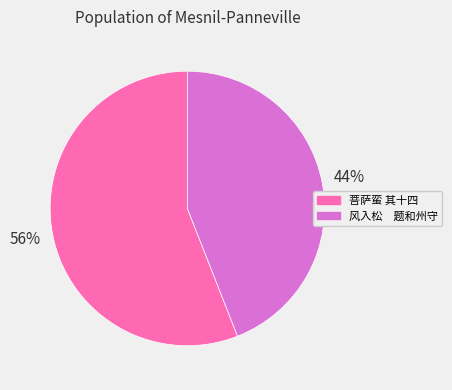

Is the sum of 风入松 题和州守 and 菩萨蛮 其十四 greater than half?

Yes